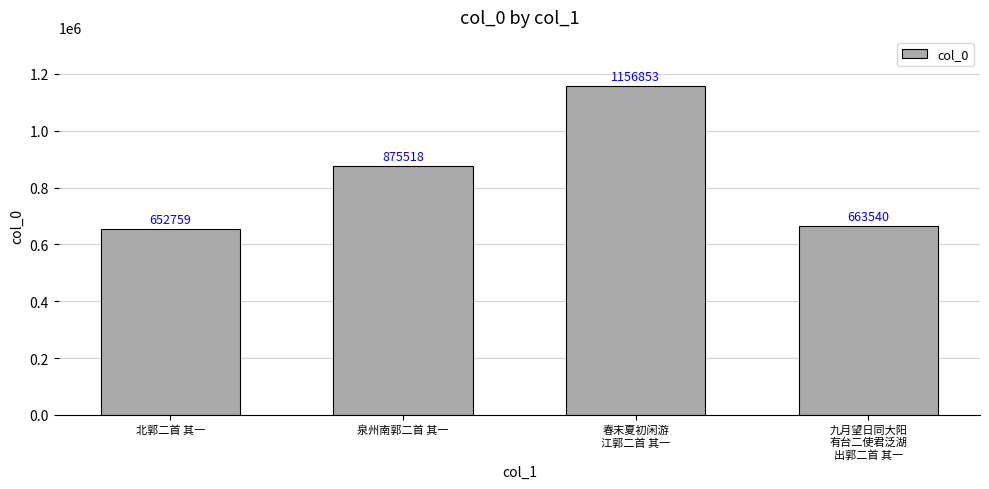

Does the chart contain stacked bars?

No